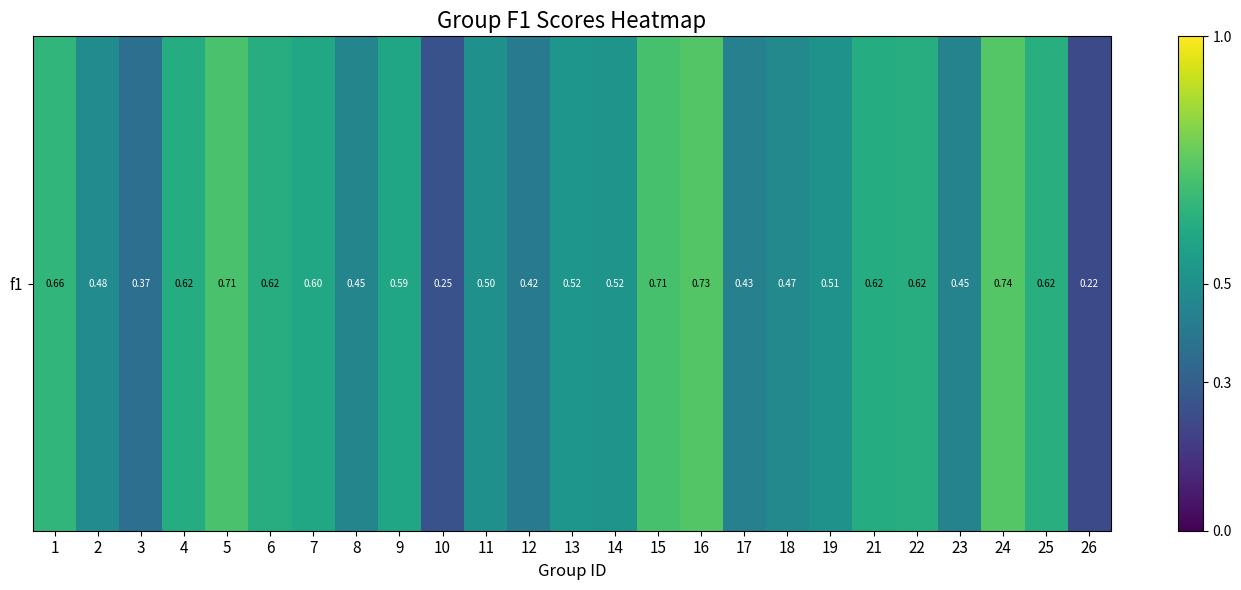

The chart shows a value of 0.6 at 22. True or false?

True